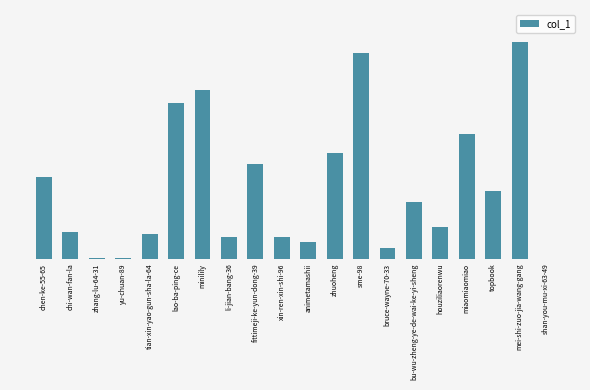

Reading left to right, transcribe all the data shown in this chart.

81444	27064	1126	769	24550	155046	168804	21357	94225	22112	16804	105433	205665	11043	56584	31269	124922	67181	215775	1